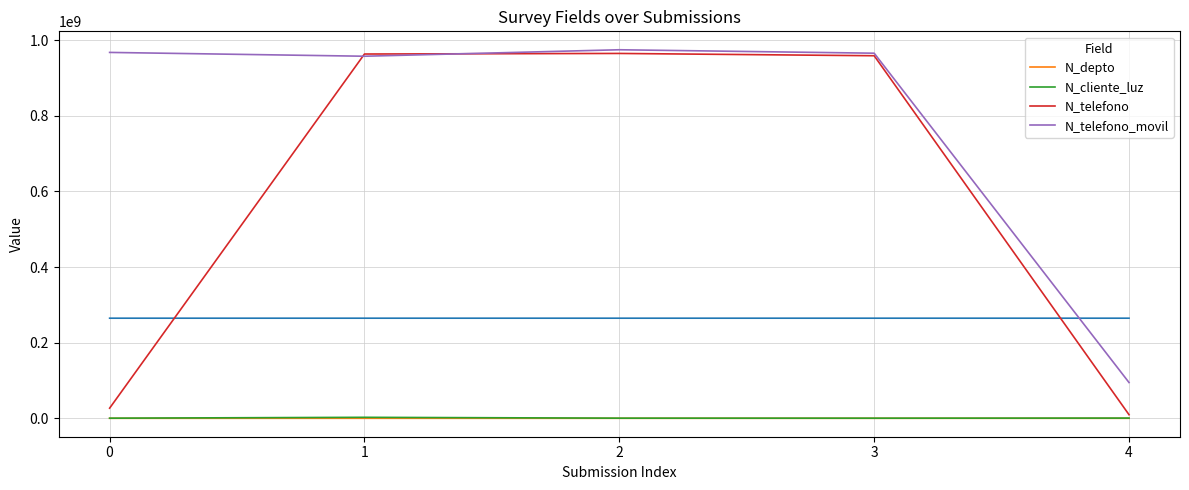

Which has a higher value, 3 or 4?

4